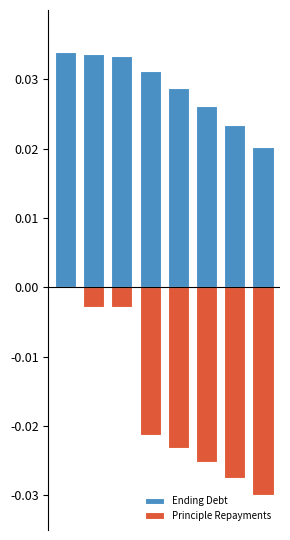

Which series changed the most between 3 and 6?

Ending Debt